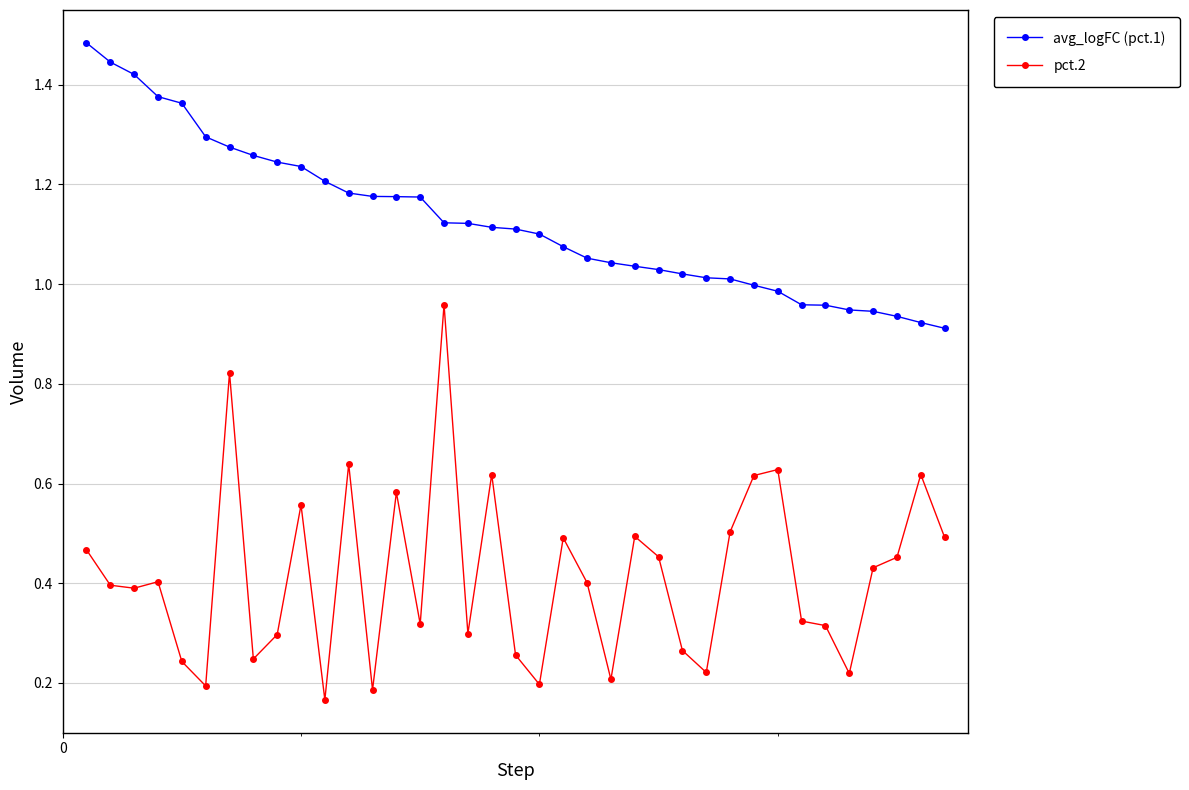

Rank the series by their average value, from lowest to highest.

pct.2, avg_logFC (pct.1)